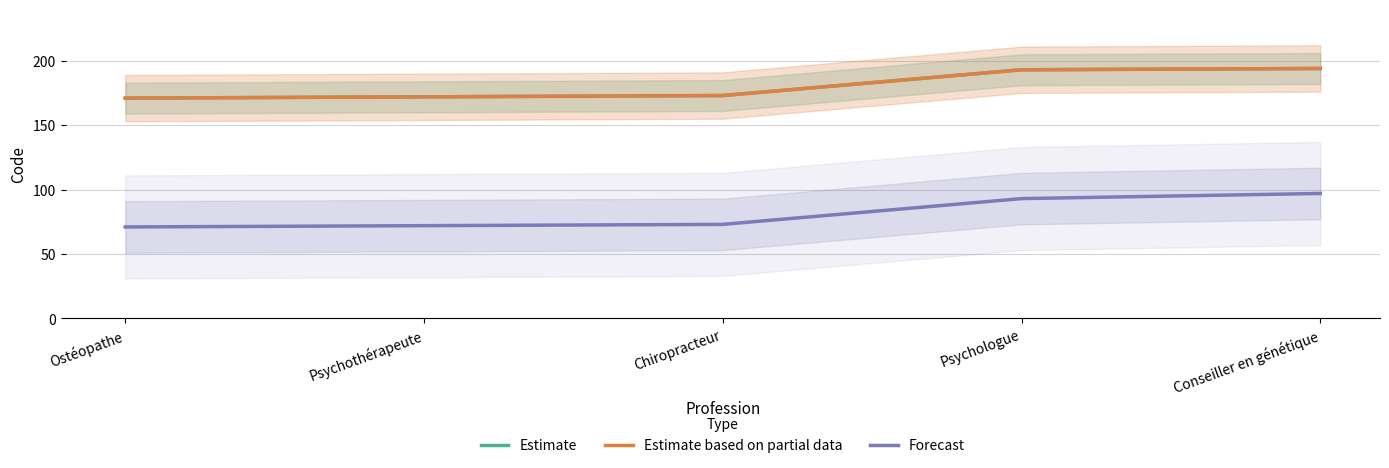

Between Ostéopathe and Psychothérapeute, which series saw the biggest shift?

Estimate